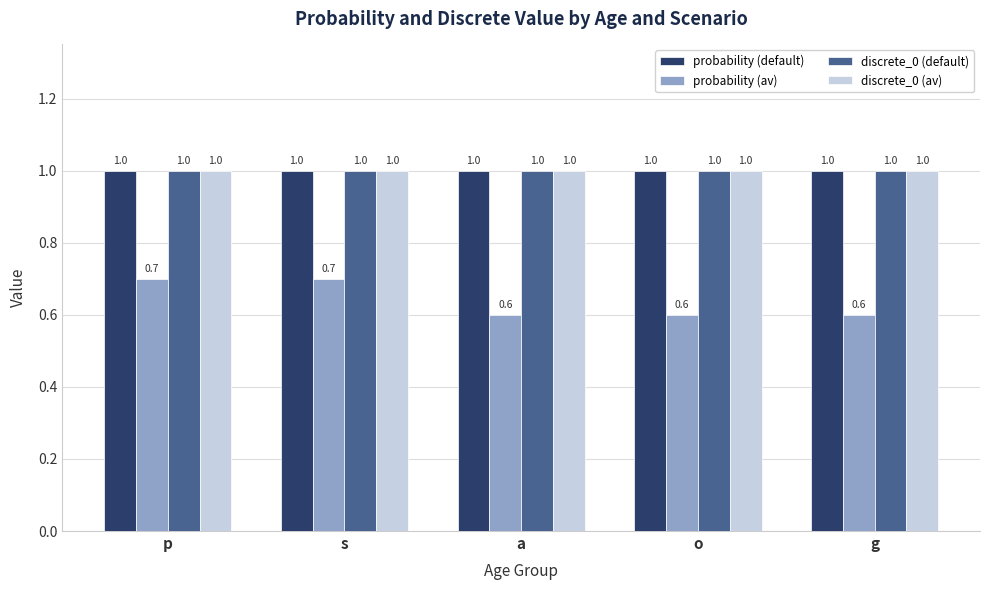

What is the sum of the probability (default) values at p and g?

2.0